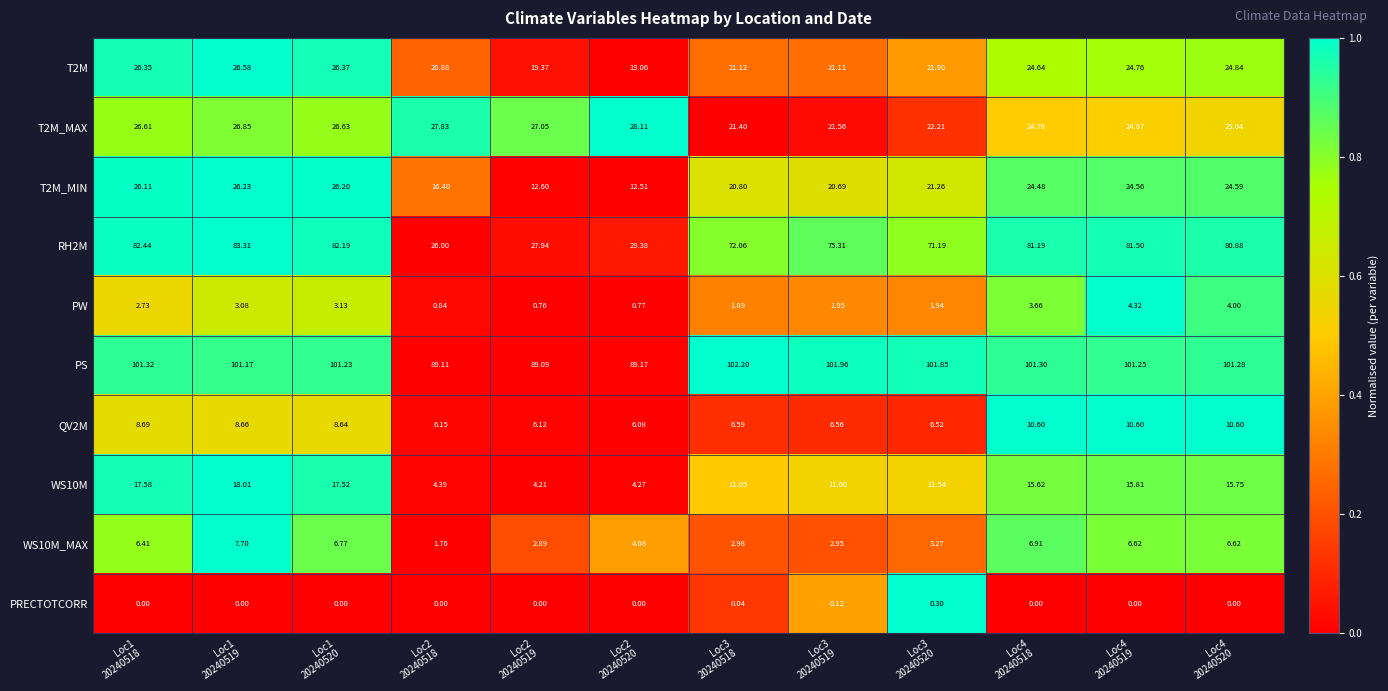

How many distinct data groups are displayed?

10